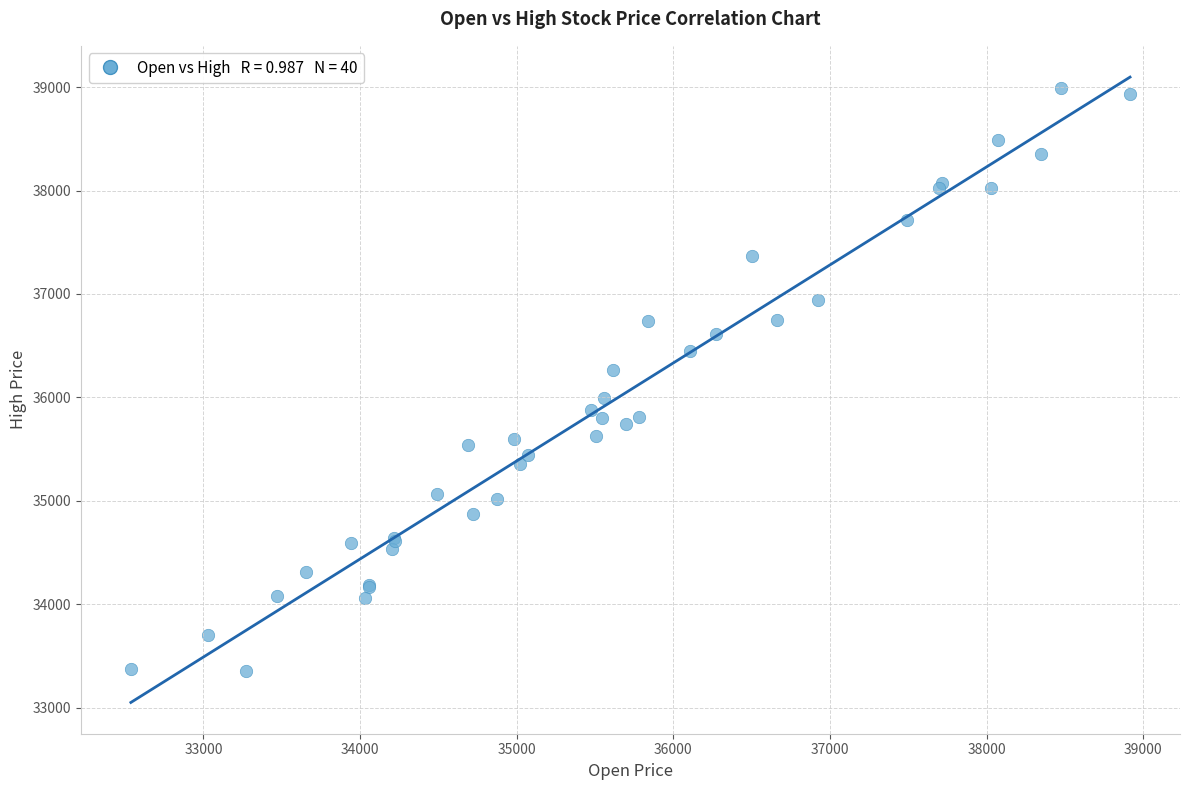

What Y value in the scatter plot is closest to 36172?

36268.2